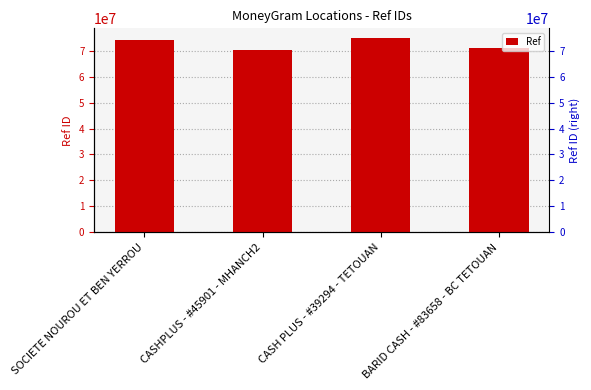

Count the number of categories in the chart.

4